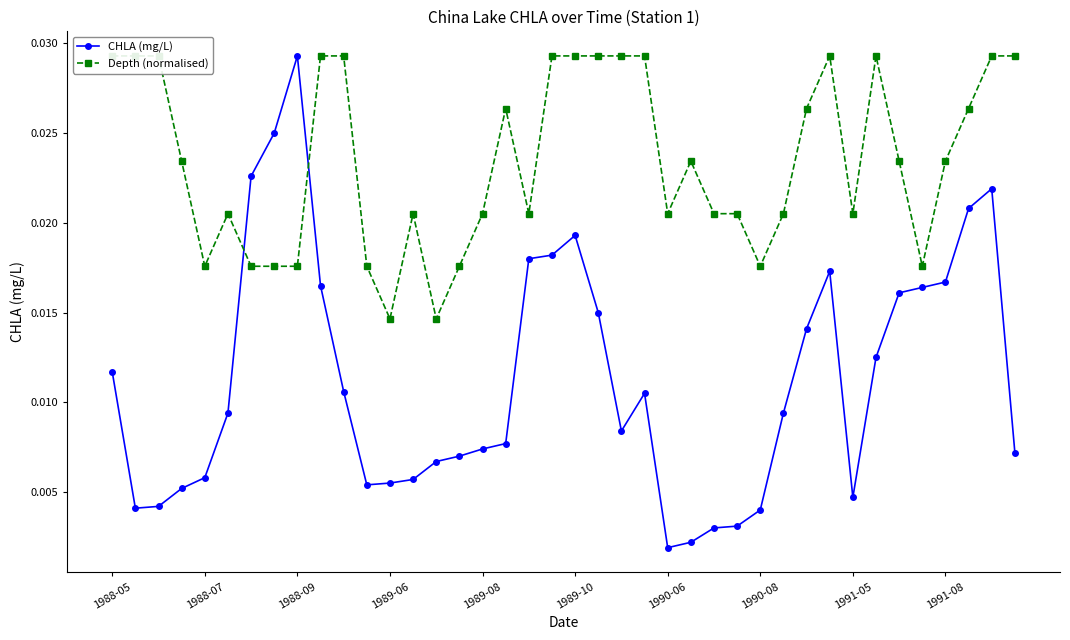

Which category has the highest value in the CHLA (mg/L) series?

1988-09